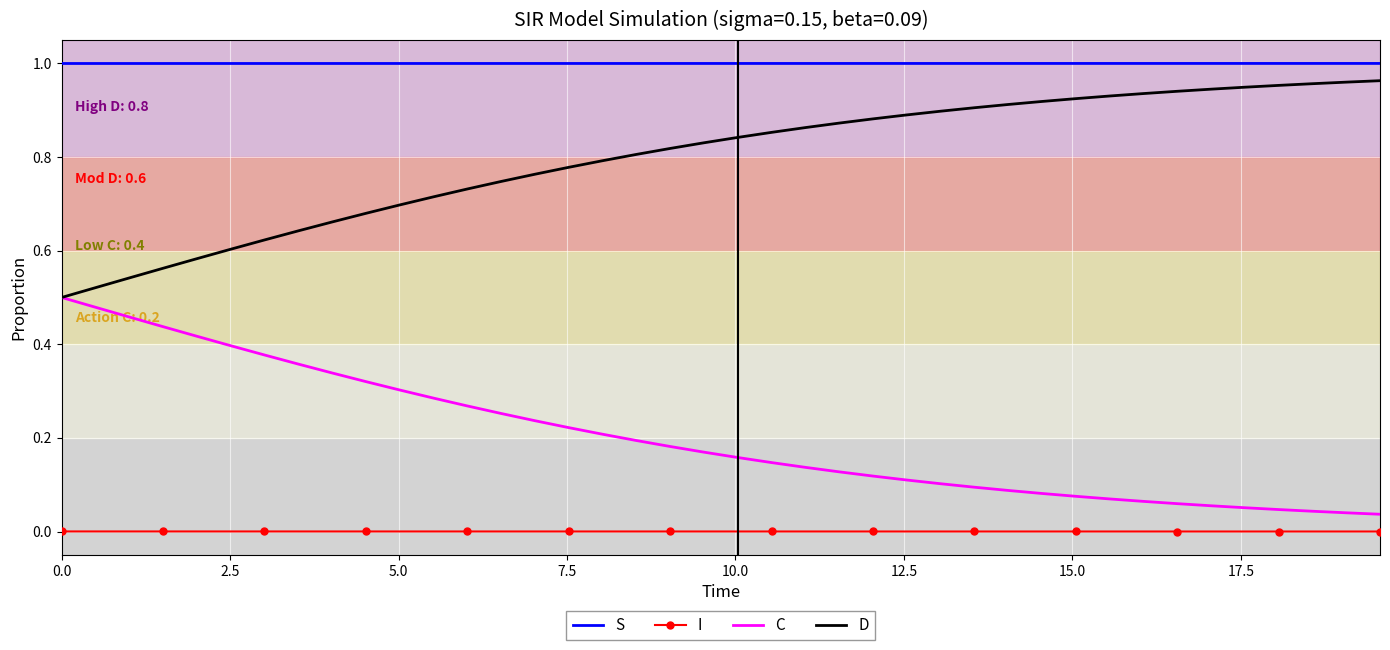

True or false: I and C cross at least once.

False